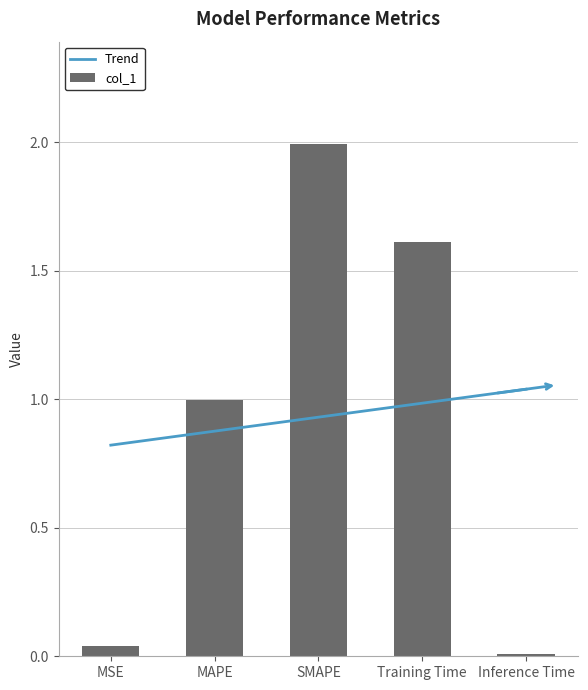

What is the difference between the maximum and minimum values?

2.0